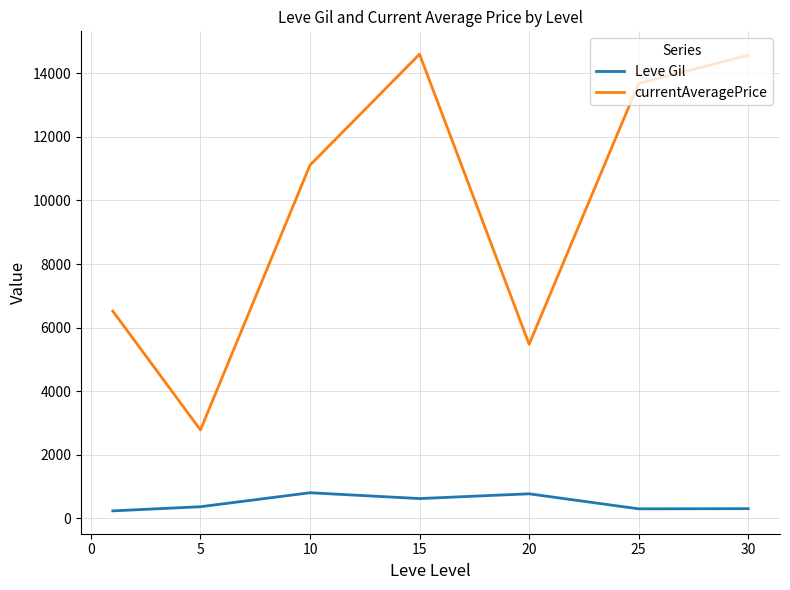

True or false: currentAveragePrice and Leve Gil cross at least once.

False